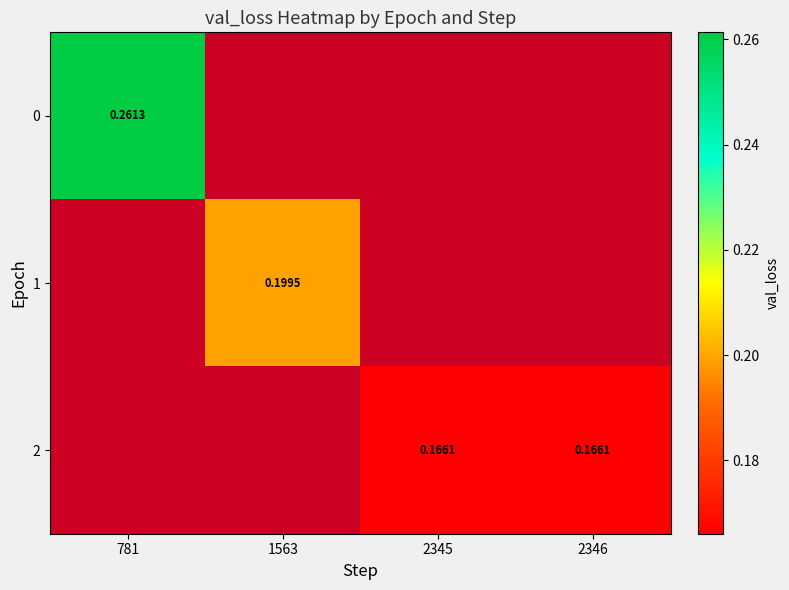

Count the number of data series in this chart.

3